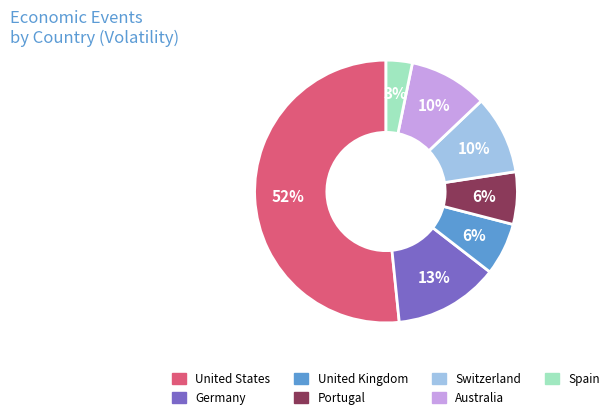

Does any single category account for the majority?

Yes